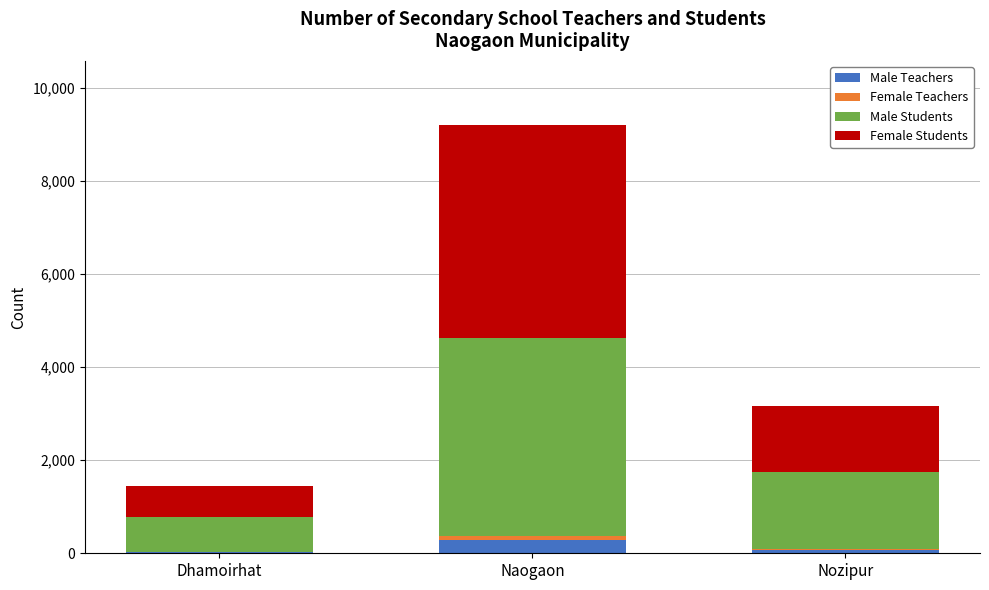

What is the sum of all Male Teachers values?

383